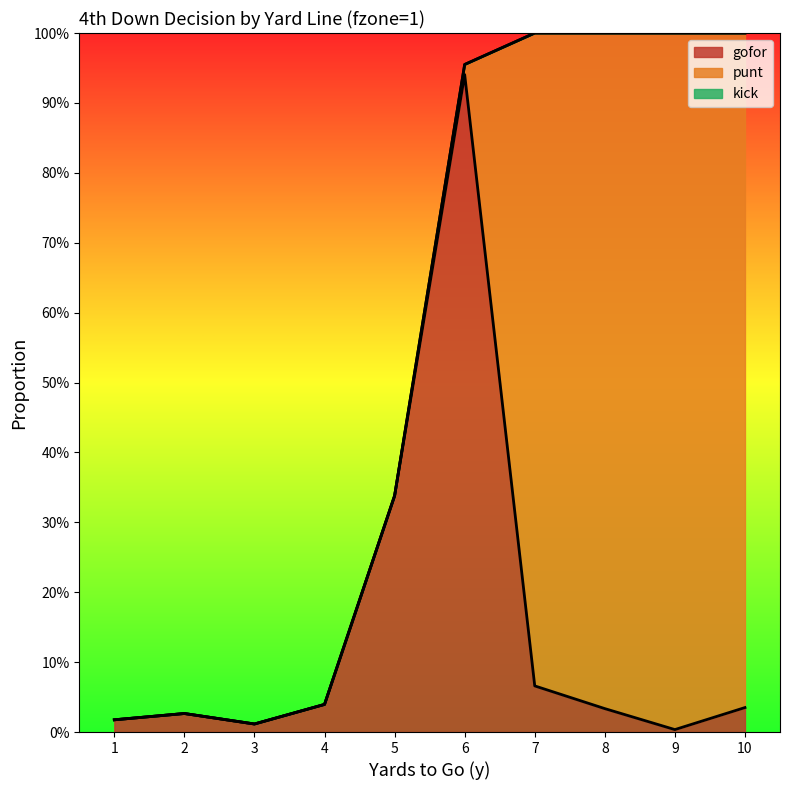

Where is the first local minimum for gofor?

3